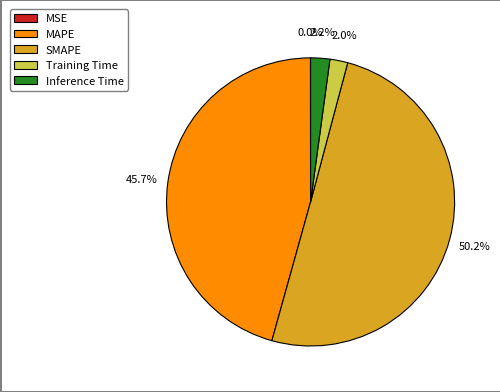

What is the majority slice?

SMAPE